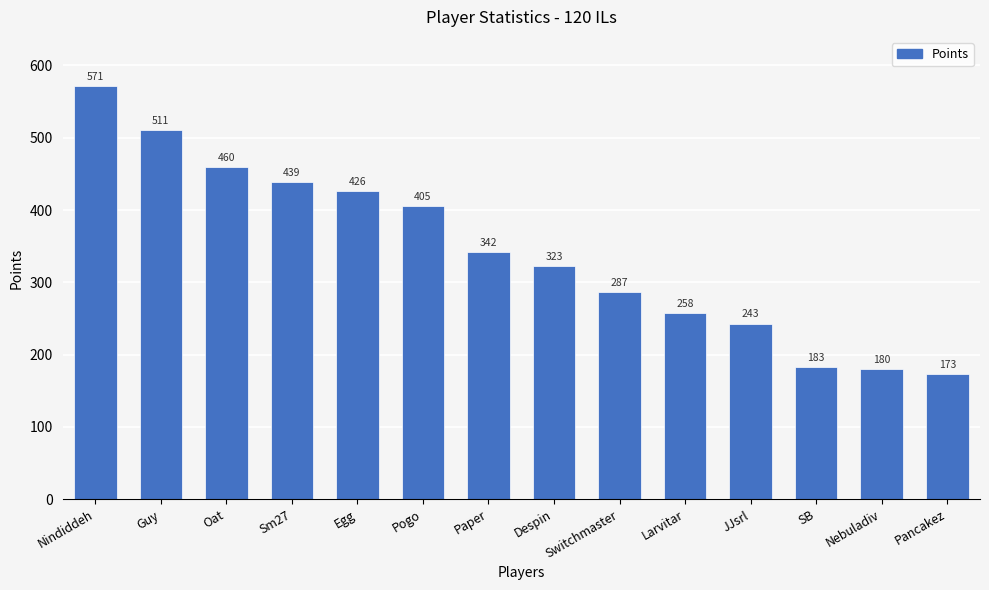

What is the average value?

343